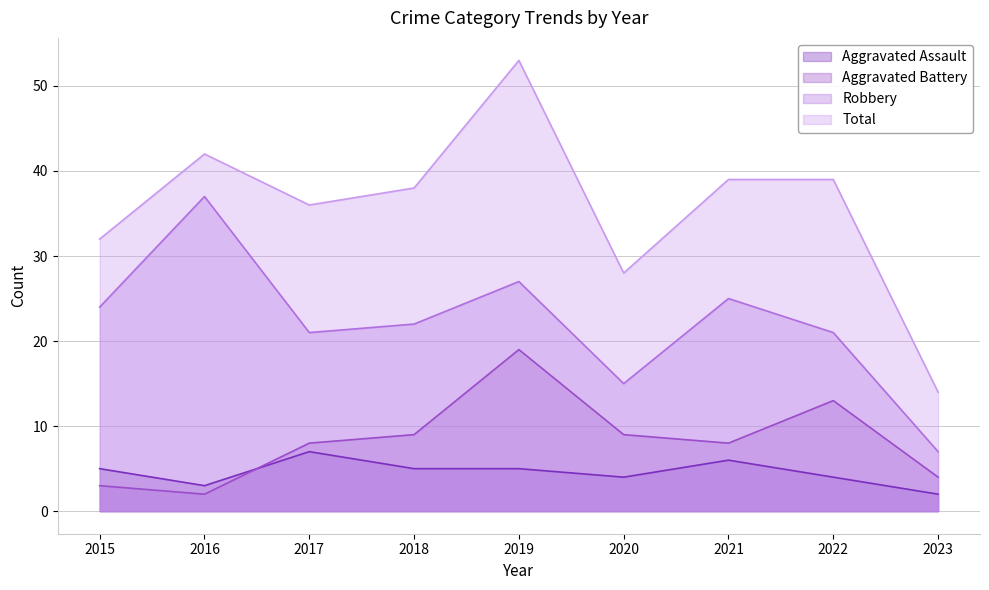

True or false: Robbery and Aggravated Battery cross at least once.

False